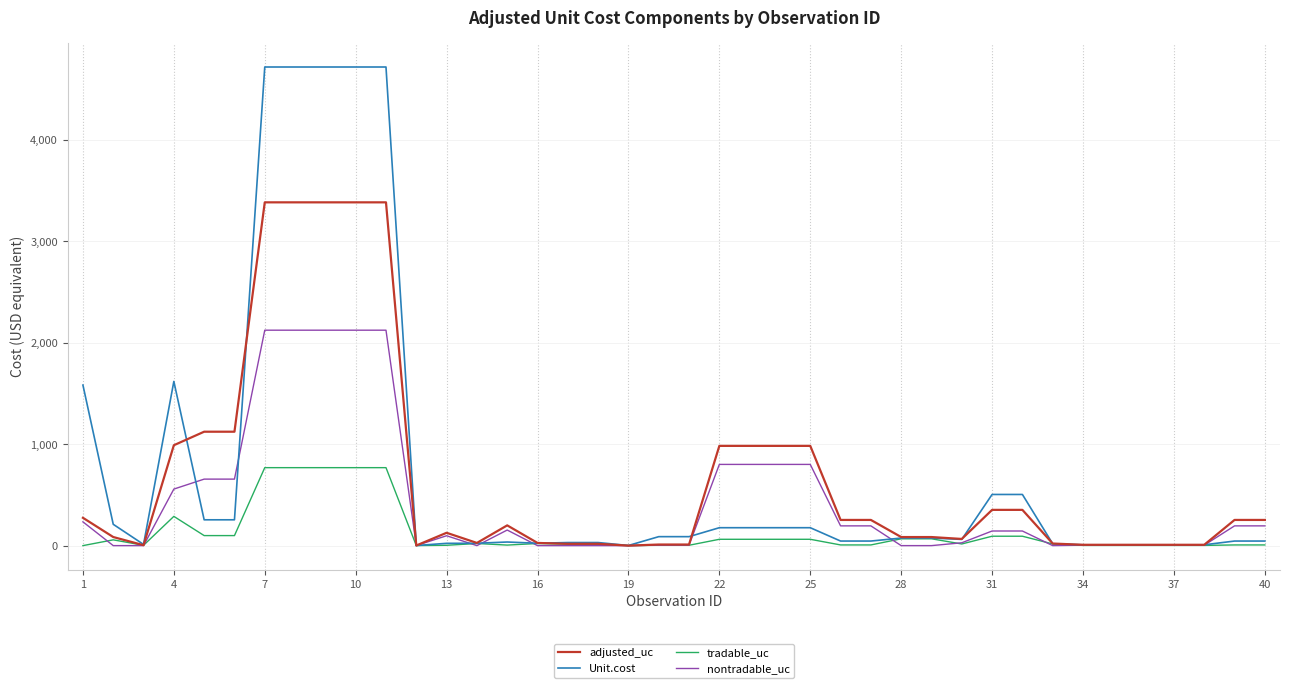

What are all the series names shown in the legend?

adjusted_uc, Unit.cost, tradable_uc, nontradable_uc